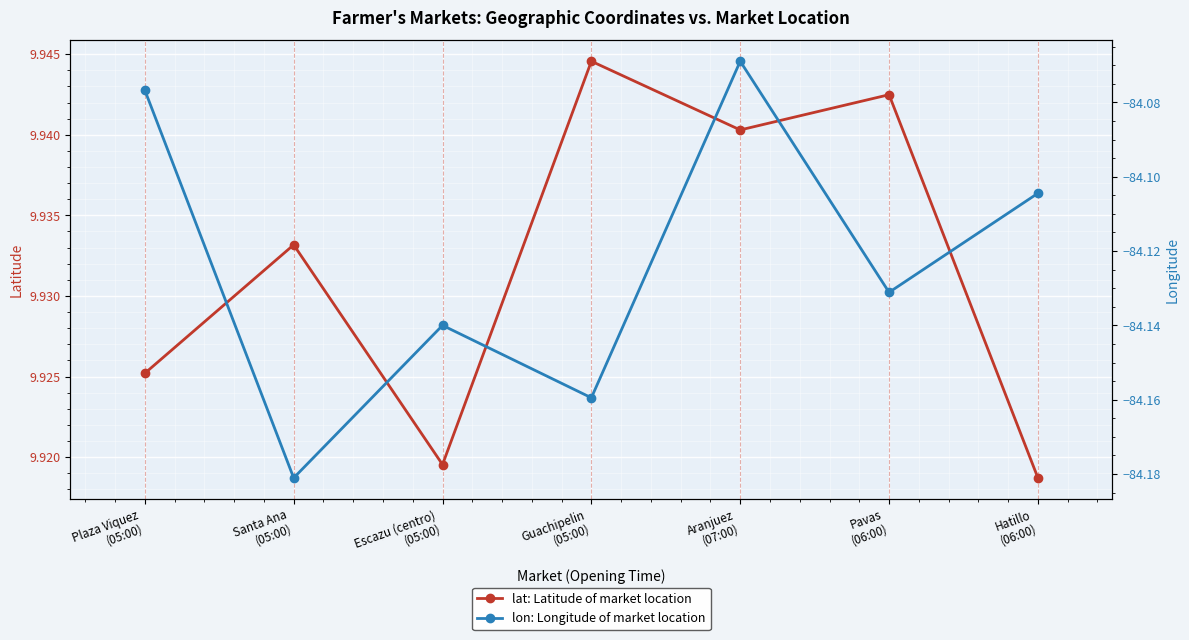

Which series changed the most between Guachipelin
(05:00) and Hatillo
(06:00)?

lon